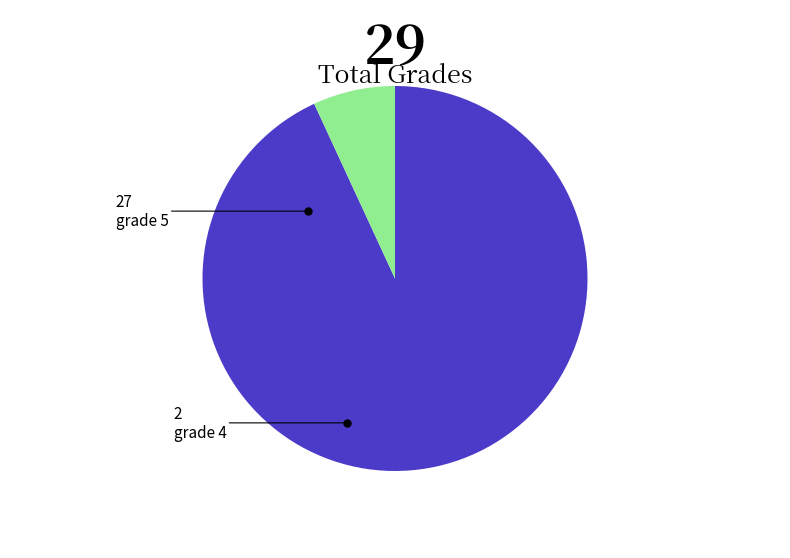

Is grade 4 the majority of the pie?

No